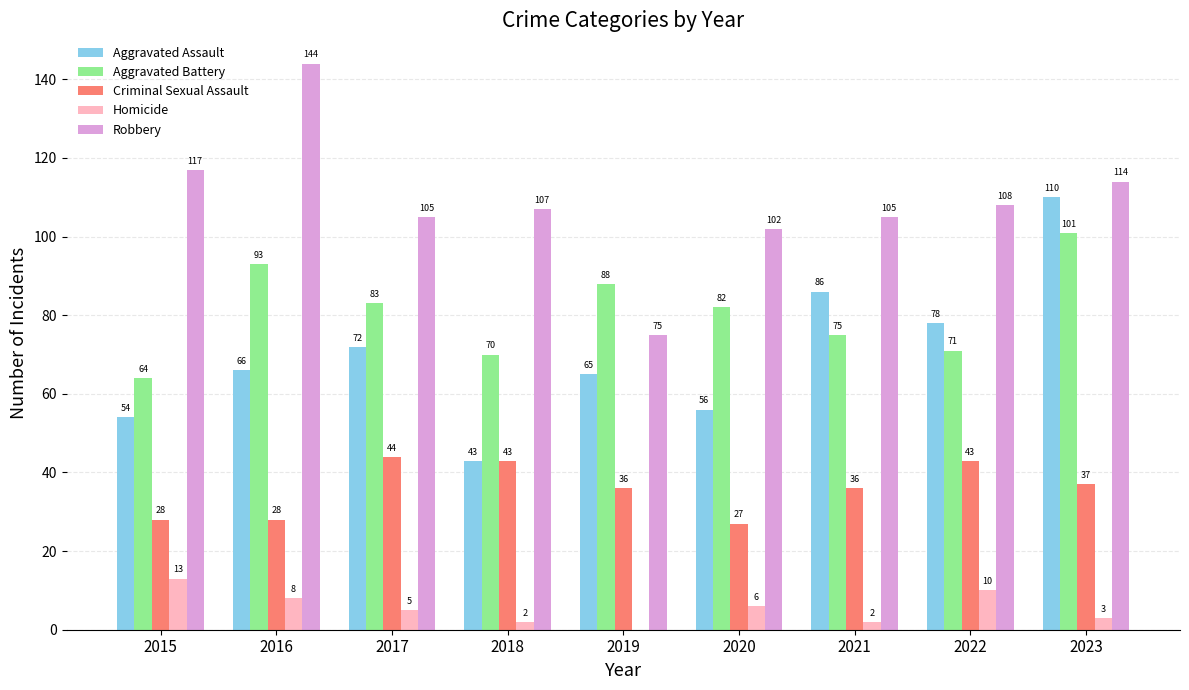

How many distinct data groups are displayed?

5